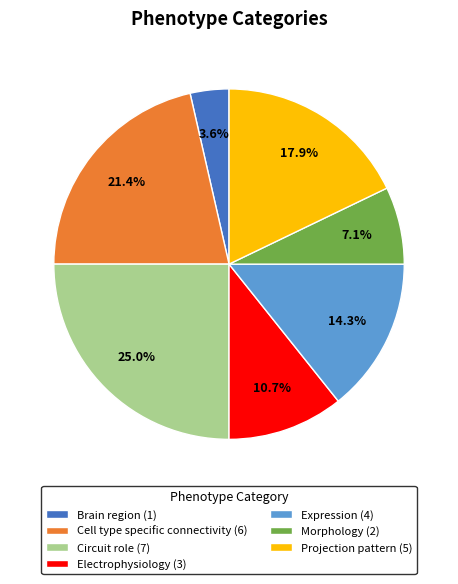

What is the smallest slice in the pie chart?

Brain region